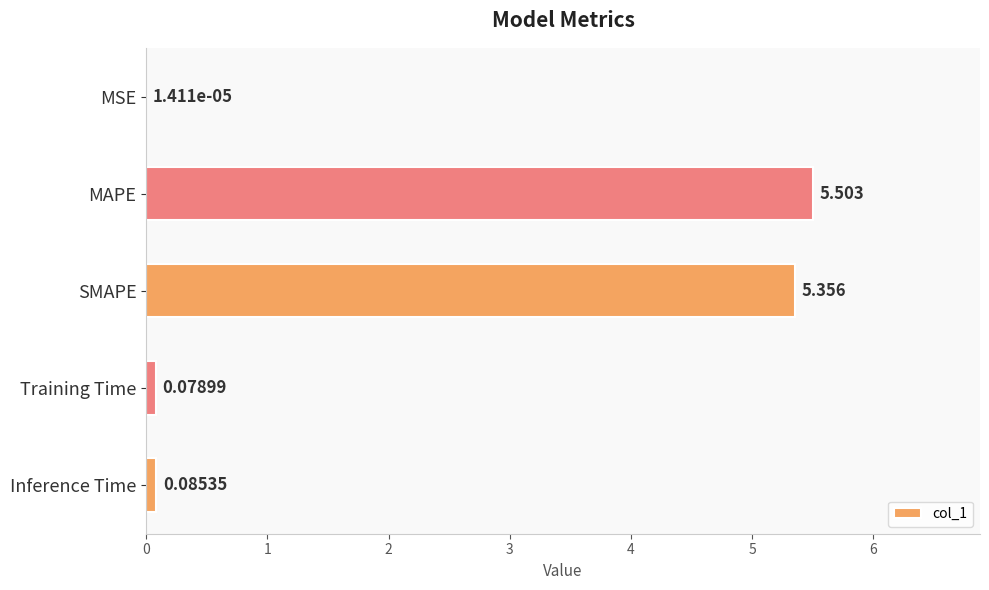

Where is the data nearest to the value 2?

Inference Time